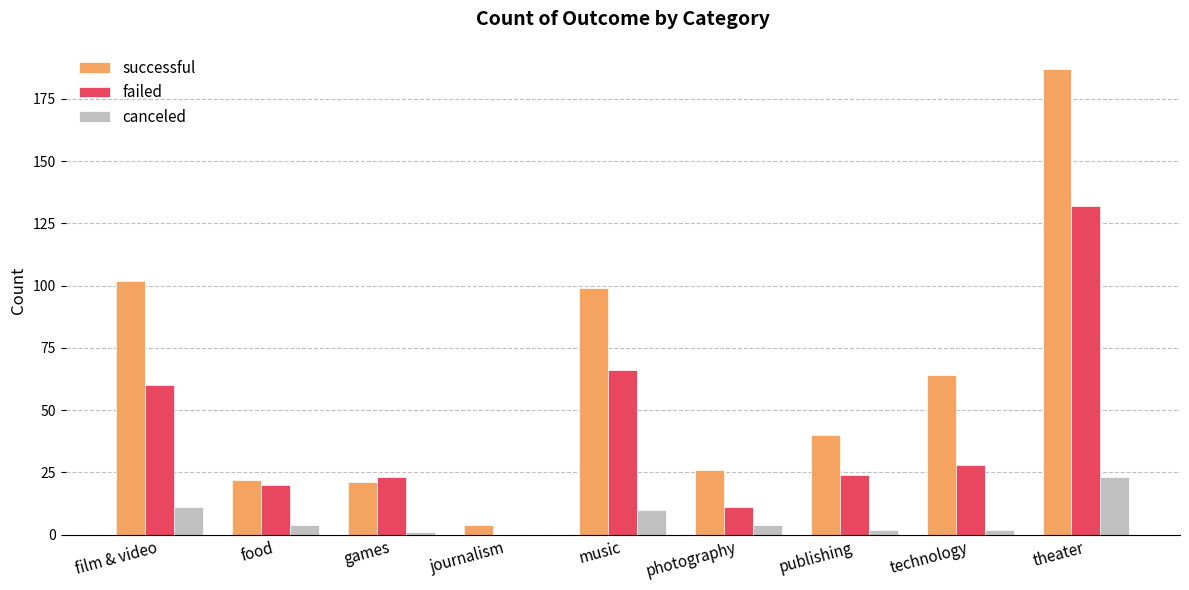

Which series changed the most between film & video and theater?

successful